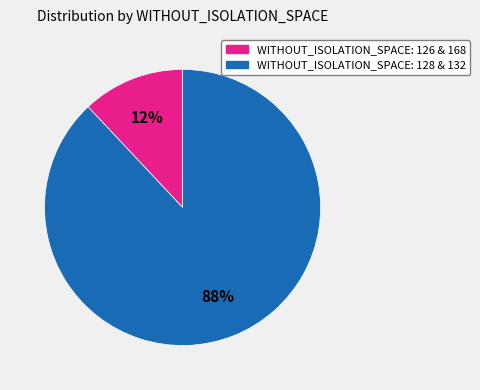

Is there any slice that represents more than half of the pie?

Yes